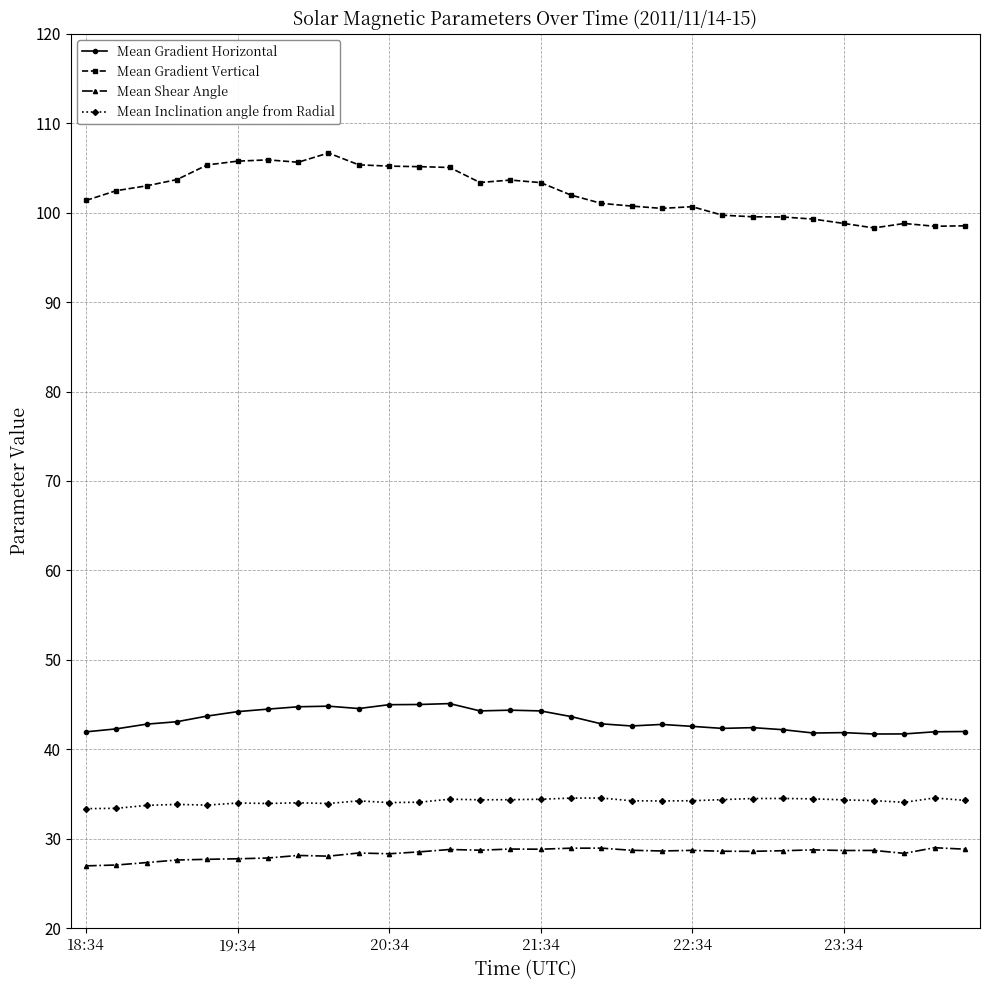

Is this an area chart (filled region under the line)?

No